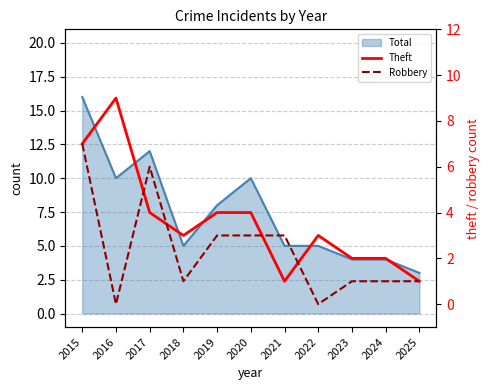

Where is the first local minimum for Theft?

2018